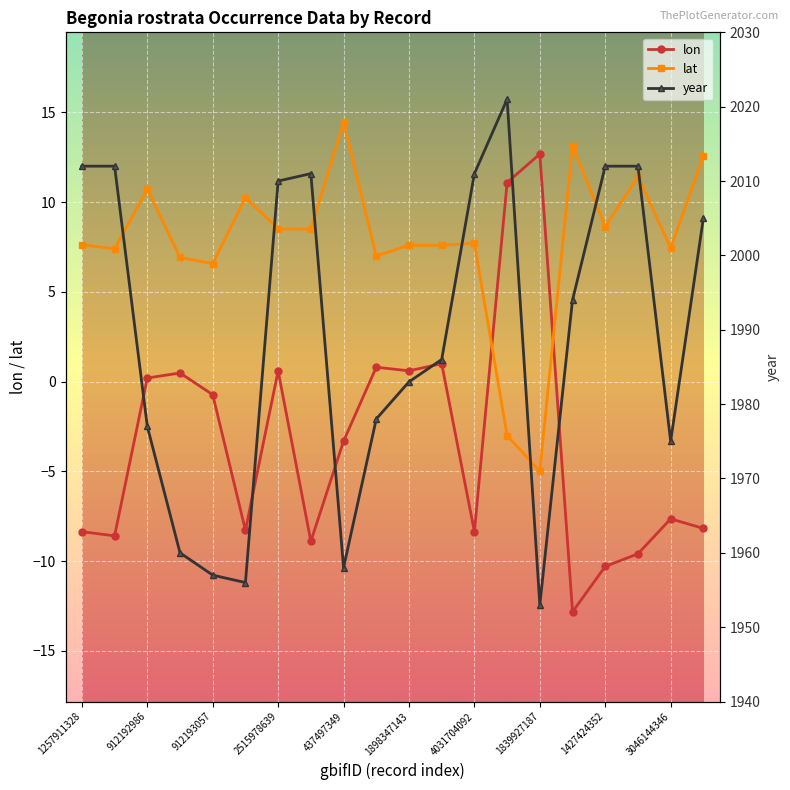

At which label is lat closest to 4?

912193057